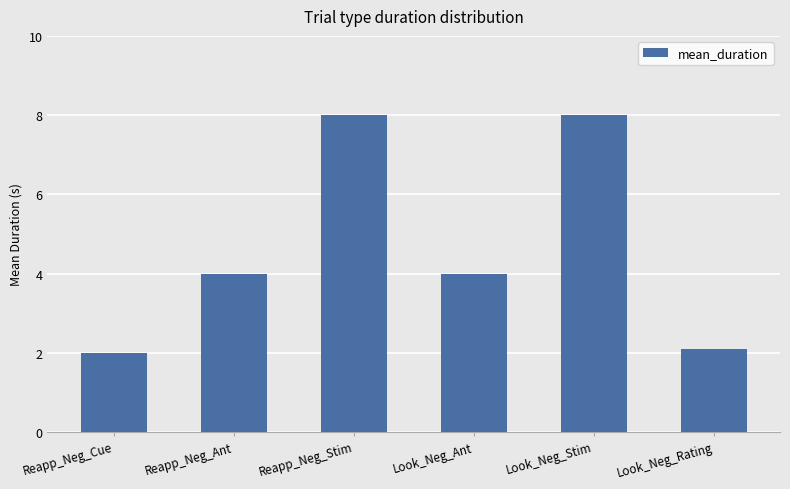

Read the value at Reapp_Neg_Ant.

4.0